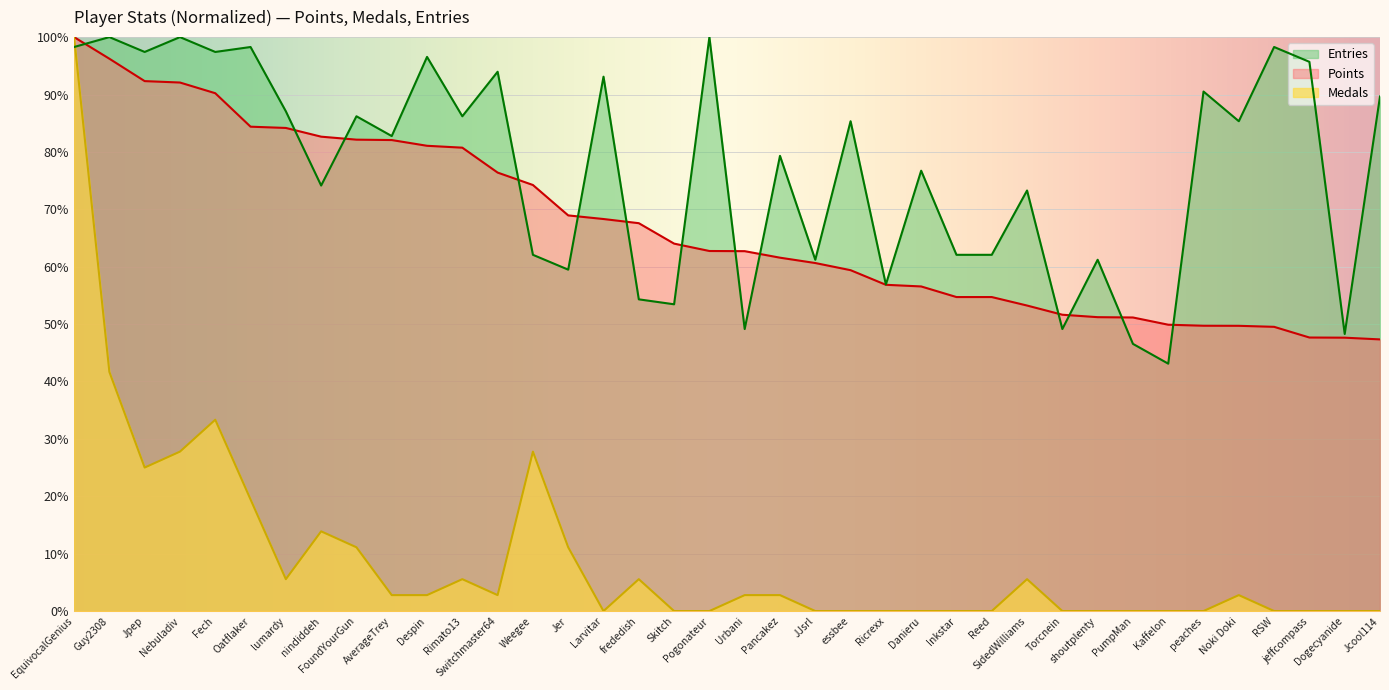

Reading right to left, list all the values displayed in this chart.

Points: Jcool114=47.3	Dogecyanide=47.6	jeffcompass=47.7	RSW=49.5	Noki Doki=49.7	peaches=49.7	Kaffelon=49.9	PumpMan=51.2	shoutplenty=51.2	Torcnein=51.6	SidedWilliams=53.2	Reed=54.7	Inkstar=54.7	Danieru=56.6	Ricrexx=56.8	essbee=59.4	JJsrl=60.6	Pancakez=61.6	Urbani=62.7	Pogonateur=62.7	Skitch=64.0	frededish=67.6	Larvitar=68.3	Jer=68.9	Weegee=74.2	Switchmaster64=76.4	Rimato13=80.7	Despin=81.1	AverageTrey=82.1	FoundYourGun=82.1	nindiddeh=82.7	lumardy=84.2	Oatflaker=84.4	Fech=90.2	Nebuladiv=92.1	Jpep=92.3	Guy2308=96.2	EquivocalGenius=100.0
Medals: Jcool114=0.0	Dogecyanide=0.0	jeffcompass=0.0	RSW=0.0	Noki Doki=2.8	peaches=0.0	Kaffelon=0.0	PumpMan=0.0	shoutplenty=0.0	Torcnein=0.0	SidedWilliams=5.6	Reed=0.0	Inkstar=0.0	Danieru=0.0	Ricrexx=0.0	essbee=0.0	JJsrl=0.0	Pancakez=2.8	Urbani=2.8	Pogonateur=0.0	Skitch=0.0	frededish=5.6	Larvitar=0.0	Jer=11.1	Weegee=27.8	Switchmaster64=2.8	Rimato13=5.6	Despin=2.8	AverageTrey=2.8	FoundYourGun=11.1	nindiddeh=13.9	lumardy=5.6	Oatflaker=19.4	Fech=33.3	Nebuladiv=27.8	Jpep=25.0	Guy2308=41.7	EquivocalGenius=100.0
Entries: Jcool114=89.7	Dogecyanide=48.3	jeffcompass=95.7	RSW=98.3	Noki Doki=85.3	peaches=90.5	Kaffelon=43.1	PumpMan=46.6	shoutplenty=61.2	Torcnein=49.1	SidedWilliams=73.3	Reed=62.1	Inkstar=62.1	Danieru=76.7	Ricrexx=56.9	essbee=85.3	JJsrl=61.2	Pancakez=79.3	Urbani=49.1	Pogonateur=100.0	Skitch=53.4	frededish=54.3	Larvitar=93.1	Jer=59.5	Weegee=62.1	Switchmaster64=94.0	Rimato13=86.2	Despin=96.6	AverageTrey=82.8	FoundYourGun=86.2	nindiddeh=74.1	lumardy=87.1	Oatflaker=98.3	Fech=97.4	Nebuladiv=100.0	Jpep=97.4	Guy2308=100.0	EquivocalGenius=98.3